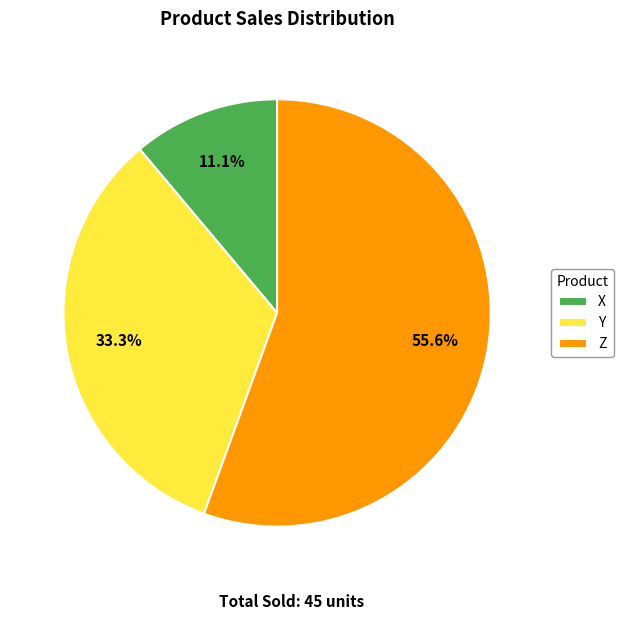

Which slice is the smallest?

X